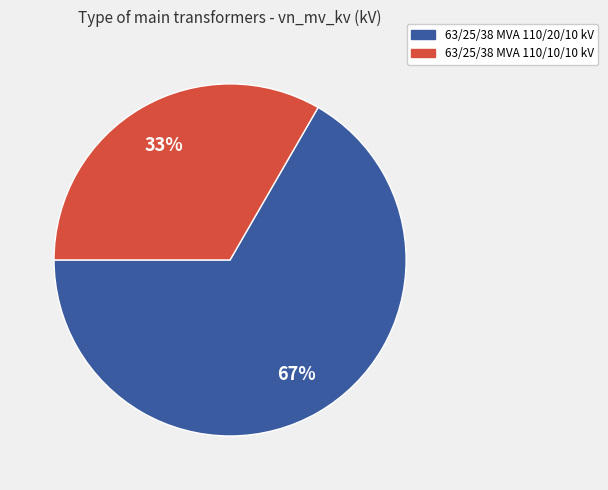

What percentage is the 63/25/38 MVA 110/20/10 kV slice, to the nearest percent?

67%